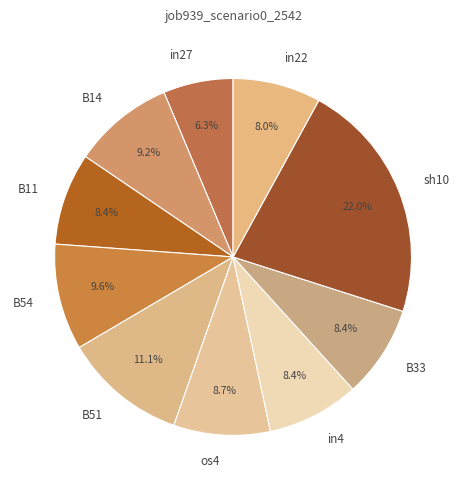

To the nearest percent, what portion does in27 represent?

6%